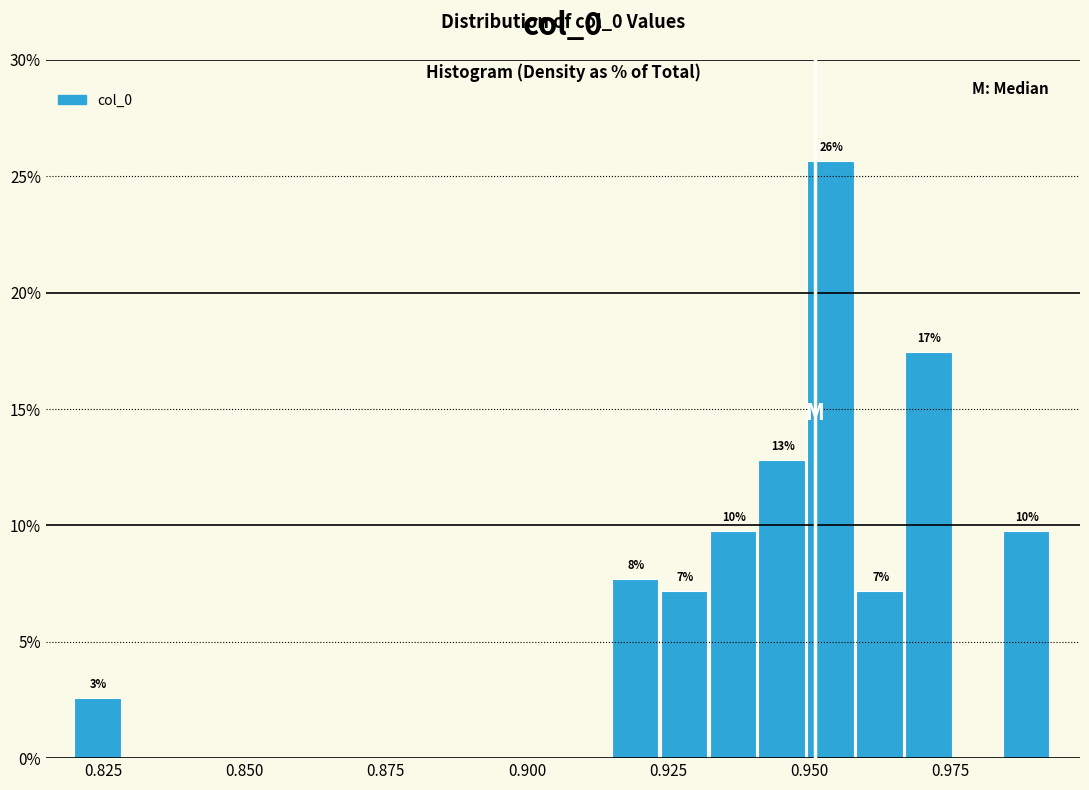

Read against the x-axis, roughly where is the centre of the tallest bar?

0.955